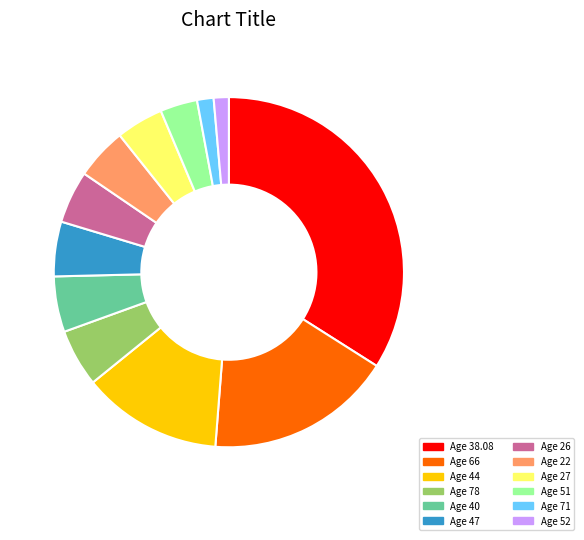

How many slices are in this pie chart?

12